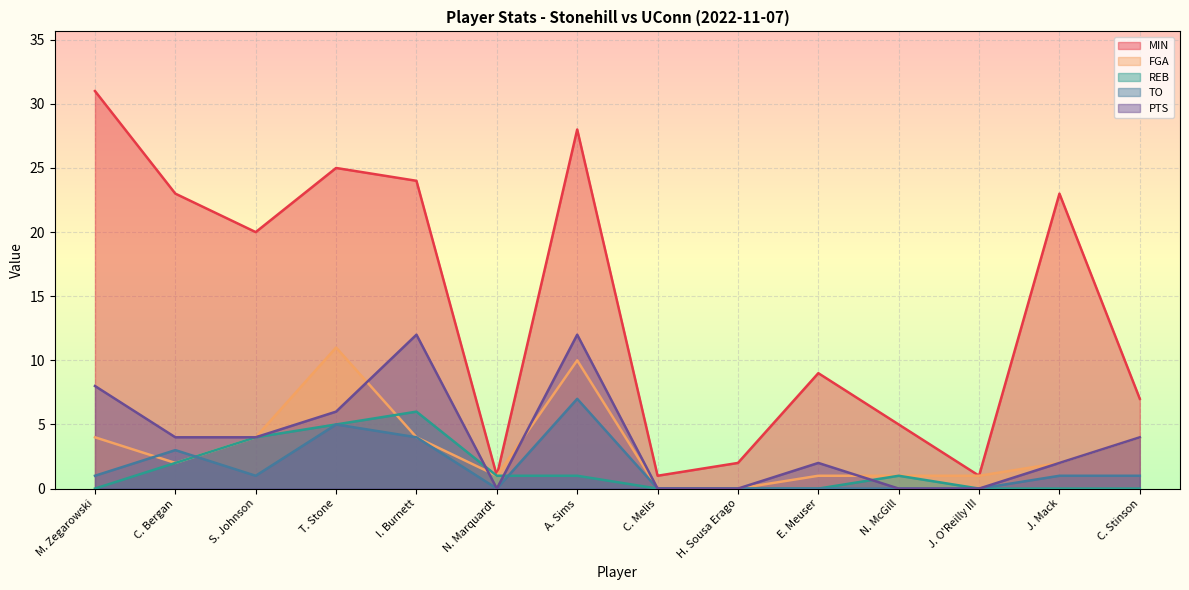

What is the sum of all FGA values?

45